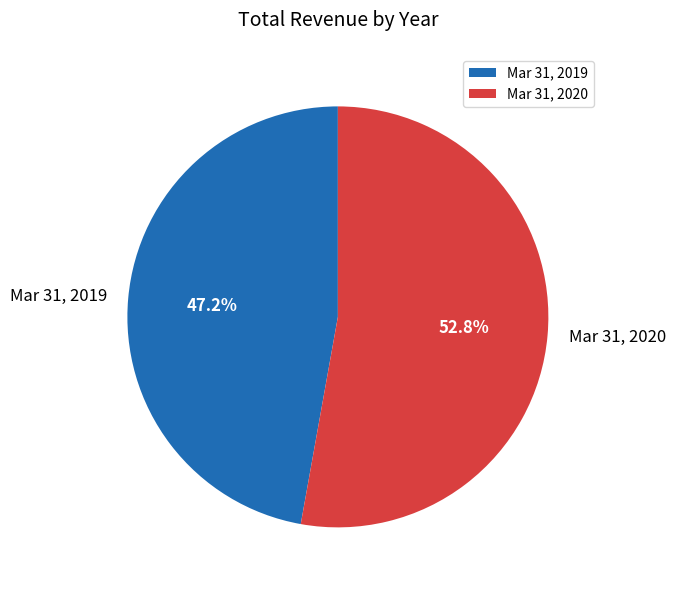

What is the total percentage of Mar 31, 2019 and Mar 31, 2020?

100.0%